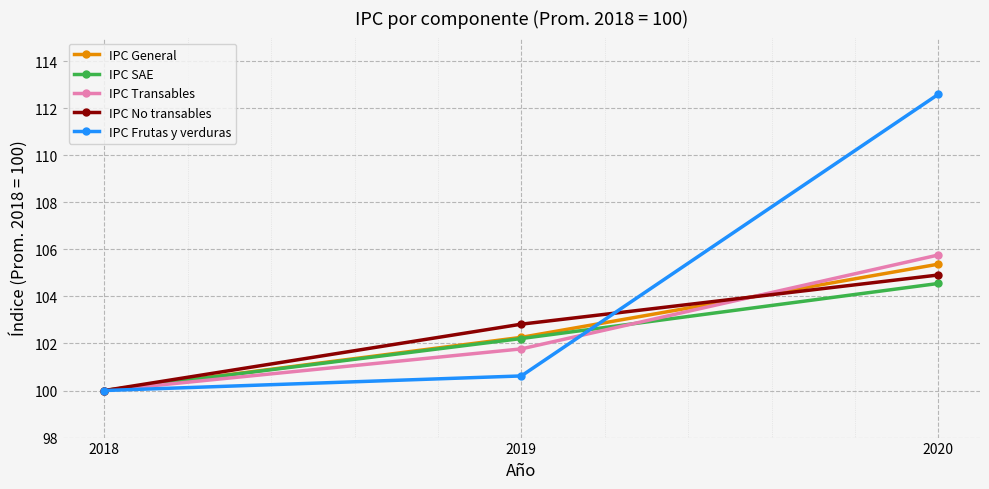

List the labels in order of IPC SAE value, smallest first.

2018, 2019, 2020